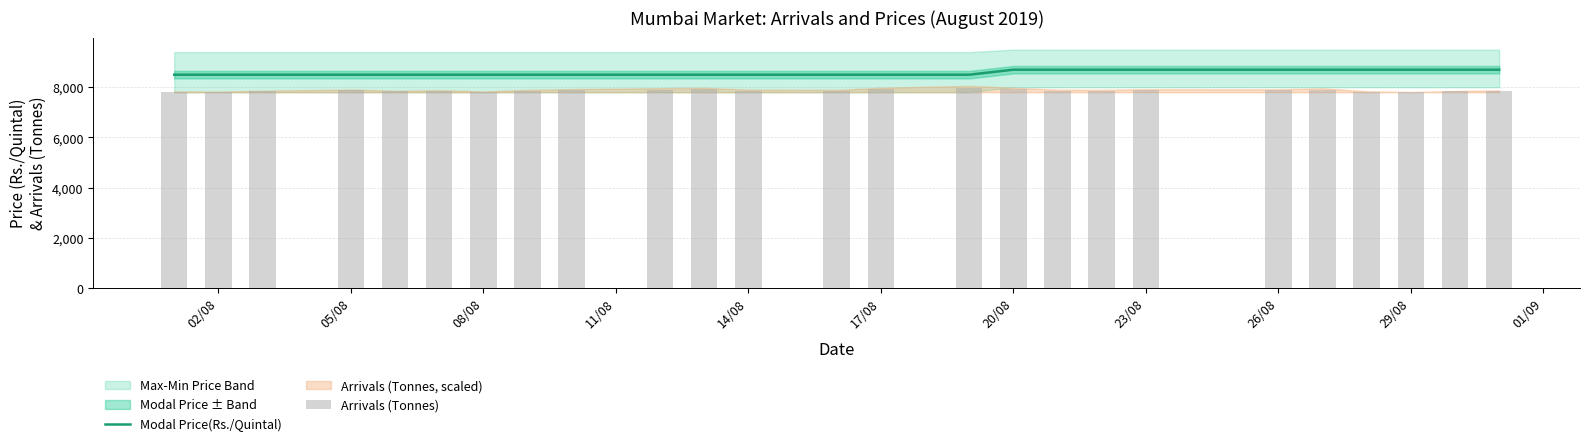

Reading left to right, transcribe all the data shown in this chart.

8500	8500	8500	8500	8500	8500	8500	8500	8500	8500	8500	8500	8500	8500	8500	8700	8700	8700	8700	8700	8700	8700	8700	8700	8700